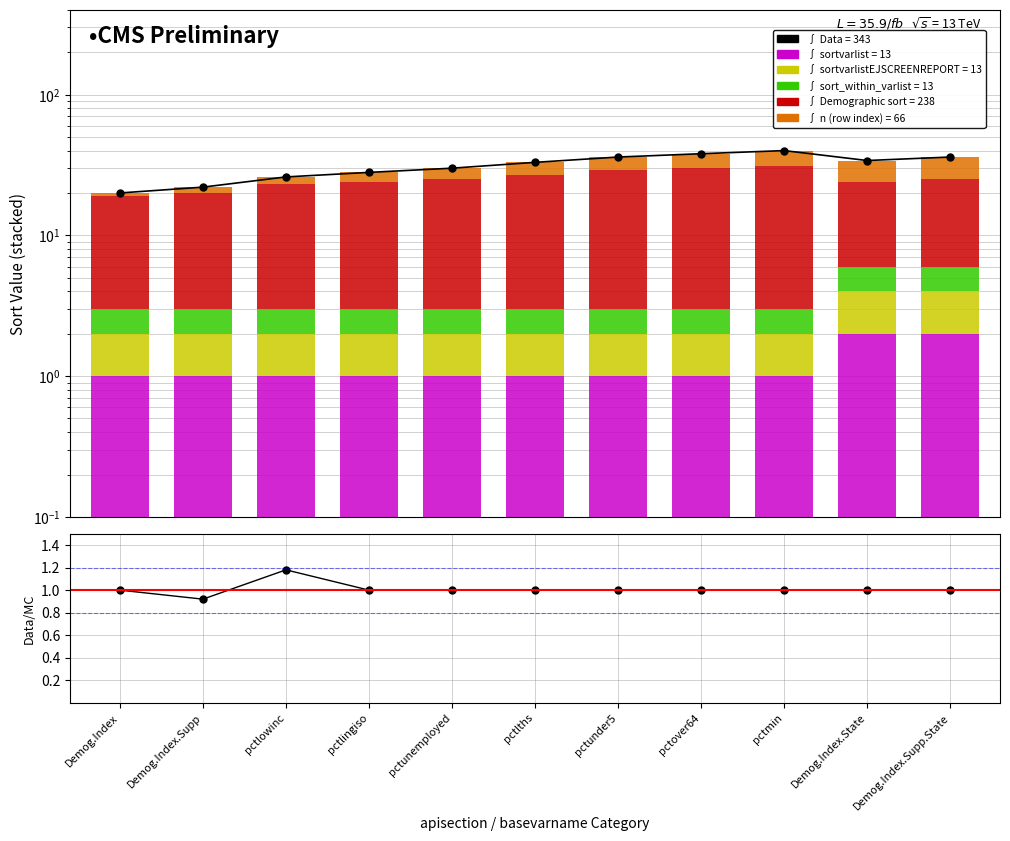

Reading left to right, extract all data points from this chart.

Demographic: Demog.Index=16	Demog.Index.Supp=17	pctlowinc=20	pctlingiso=21	pctunemployed=22	pctlths=24	pctunder5=26	pctover64=27	pctmin=28	Demog.Index.State=18	Demog.Index.Supp.State=19
sort_within_varlist: Demog.Index=1	Demog.Index.Supp=1	pctlowinc=1	pctlingiso=1	pctunemployed=1	pctlths=1	pctunder5=1	pctover64=1	pctmin=1	Demog.Index.State=2	Demog.Index.Supp.State=2
sortvarlistEJSCREENREPORT: Demog.Index=1	Demog.Index.Supp=1	pctlowinc=1	pctlingiso=1	pctunemployed=1	pctlths=1	pctunder5=1	pctover64=1	pctmin=1	Demog.Index.State=2	Demog.Index.Supp.State=2
sortvarlist: Demog.Index=1	Demog.Index.Supp=1	pctlowinc=1	pctlingiso=1	pctunemployed=1	pctlths=1	pctunder5=1	pctover64=1	pctmin=1	Demog.Index.State=2	Demog.Index.Supp.State=2
n: Demog.Index=1	Demog.Index.Supp=2	pctlowinc=3	pctlingiso=4	pctunemployed=5	pctlths=6	pctunder5=7	pctover64=8	pctmin=9	Demog.Index.State=10	Demog.Index.Supp.State=11